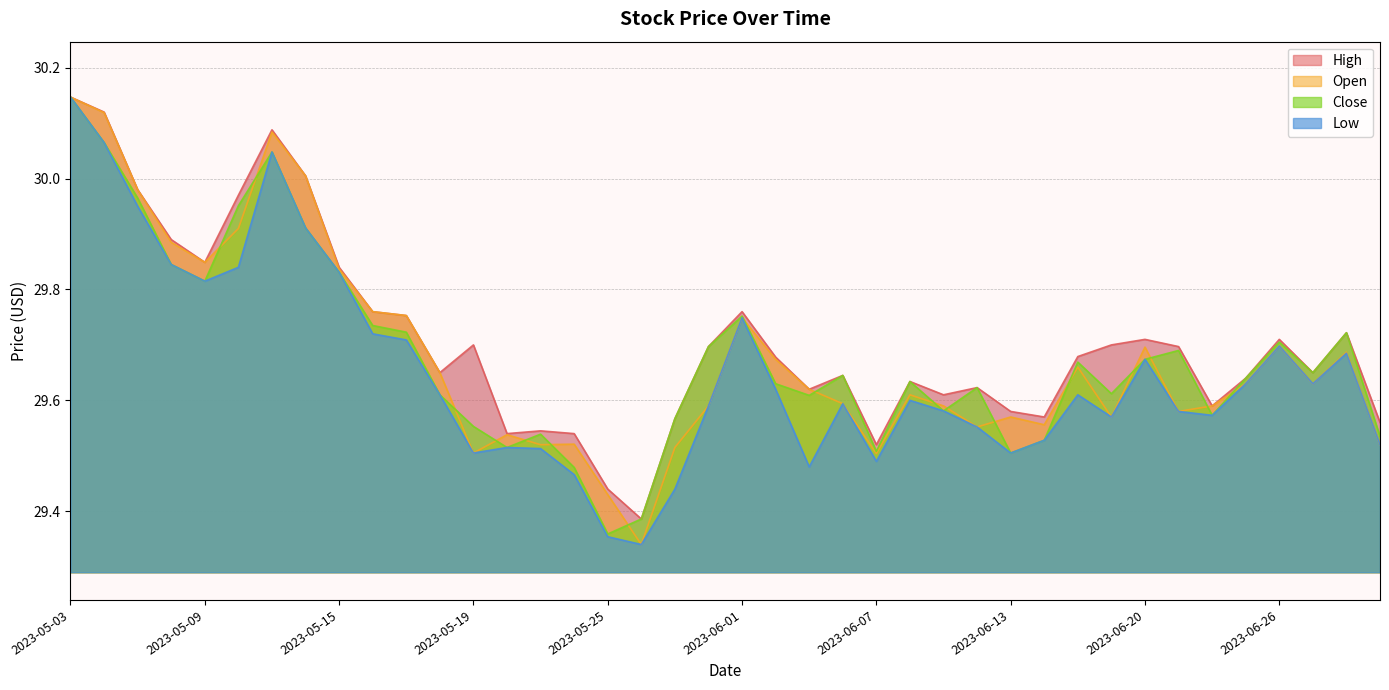

What is the lowest value of the High series?

29.4